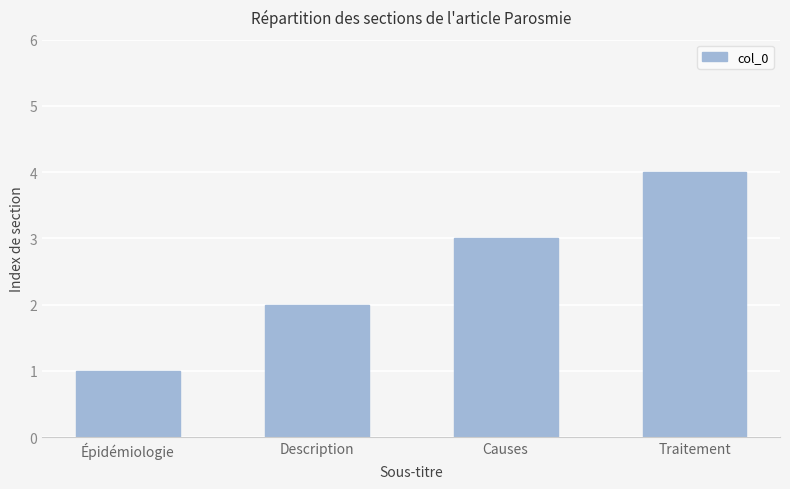

What is the approximate value at Causes?

3